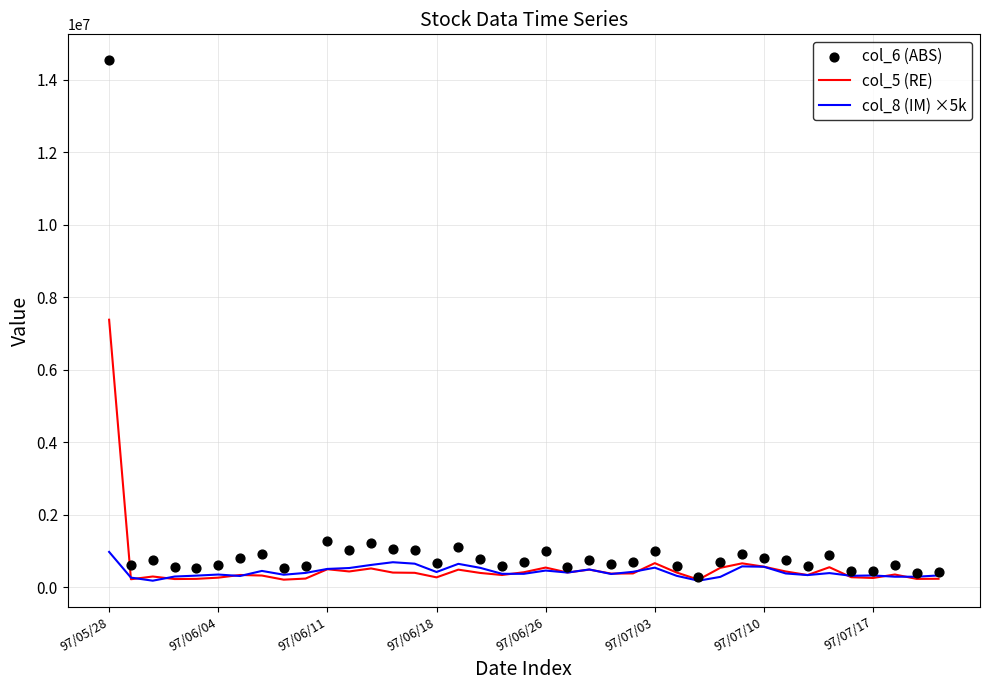

What is the total value across all series at 97/07/17?

1019200